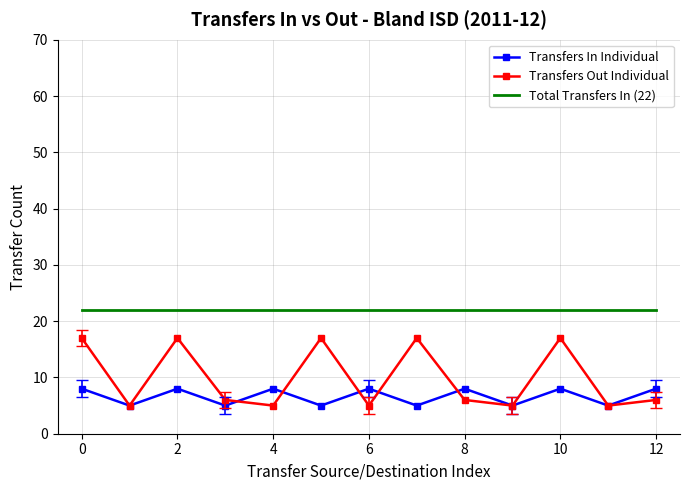

List the series in order of their peak value, highest first.

Total Transfers In (22), Transfers Out Individual, Transfers In Individual